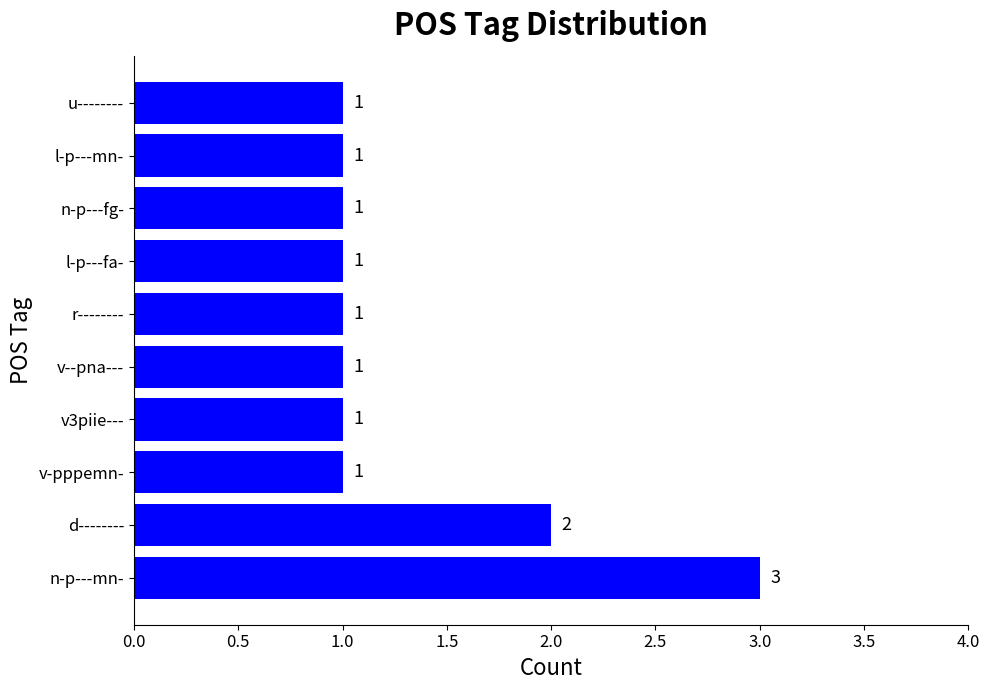

At which label is the value closest to 2?

d--------